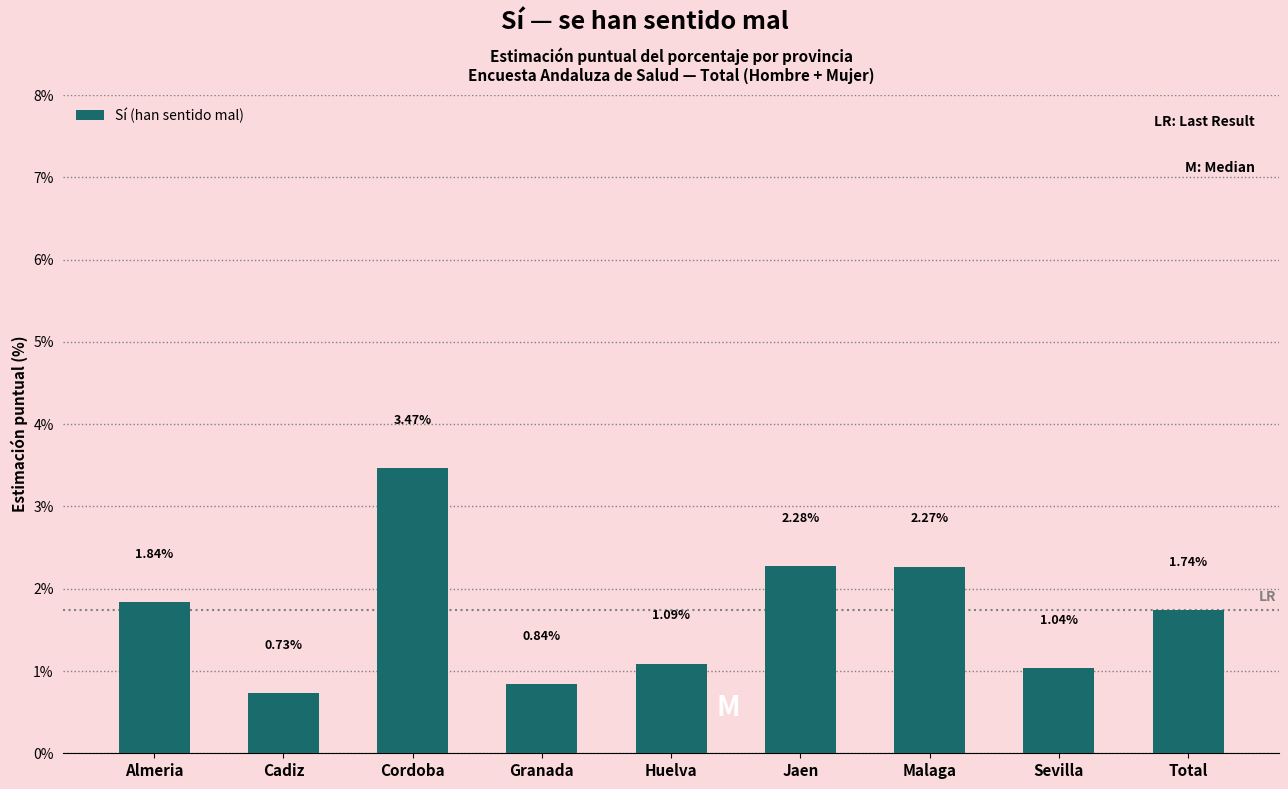

Which category has the lowest value across all series?

Cadiz